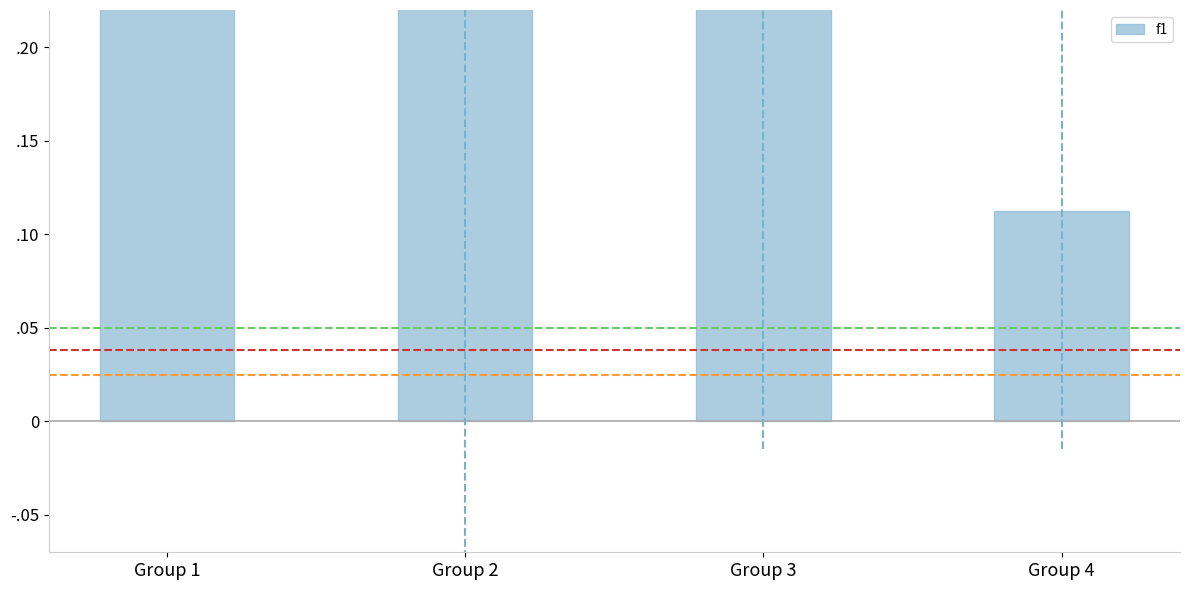

Rank the categories by value from lowest to highest.

Group 4, Group 2, Group 3, Group 1